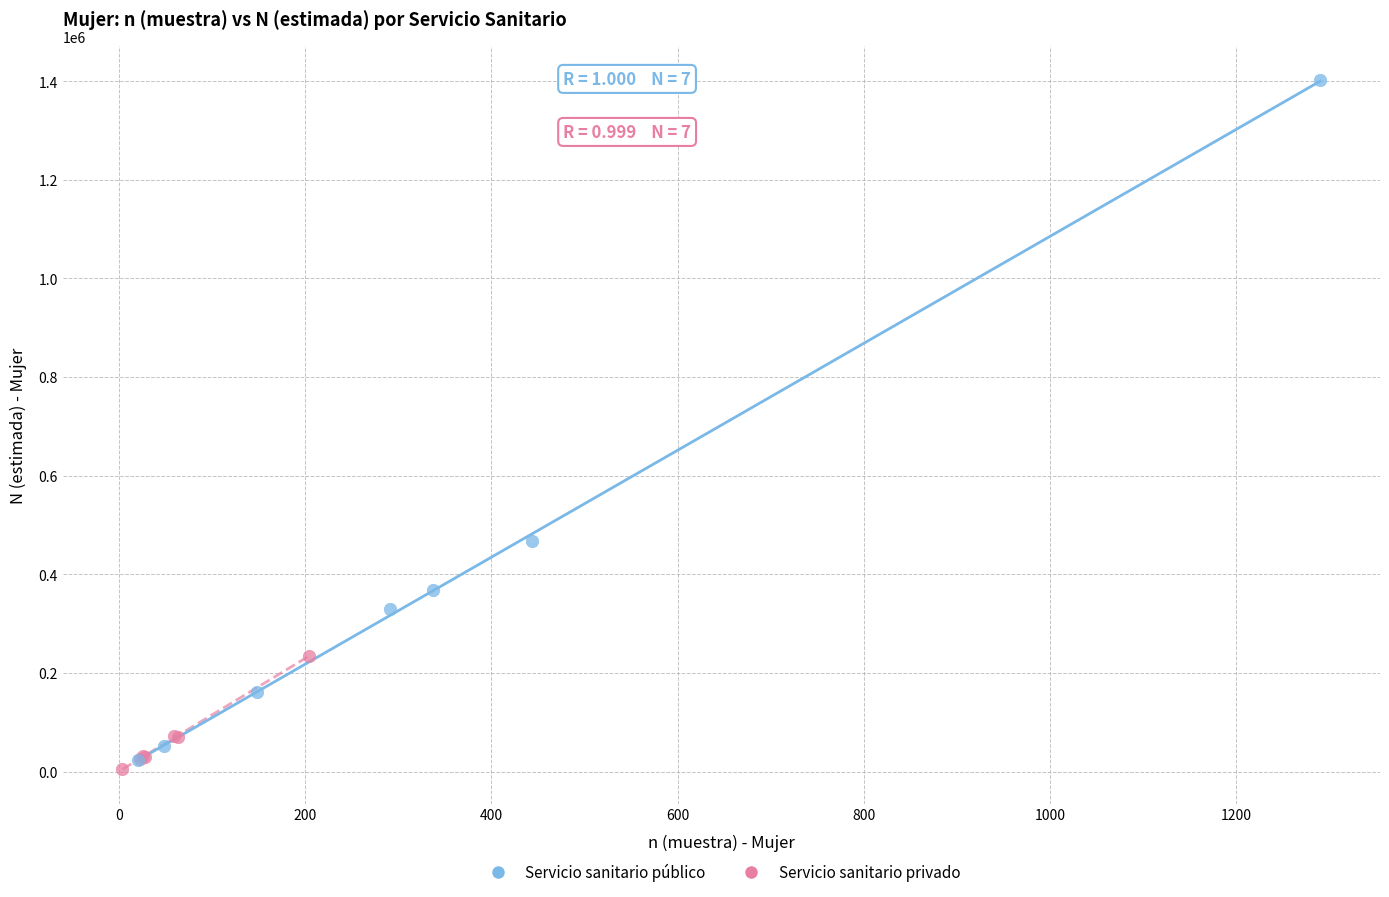

Which series has the widest spread of Y values?

Servicio sanitario público